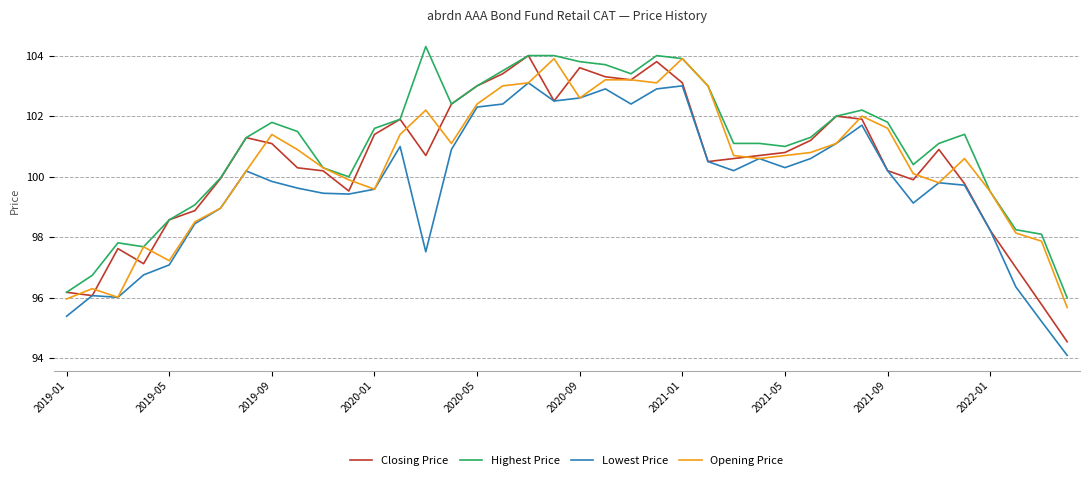

Which series has the largest range (max minus min)?

Closing Price